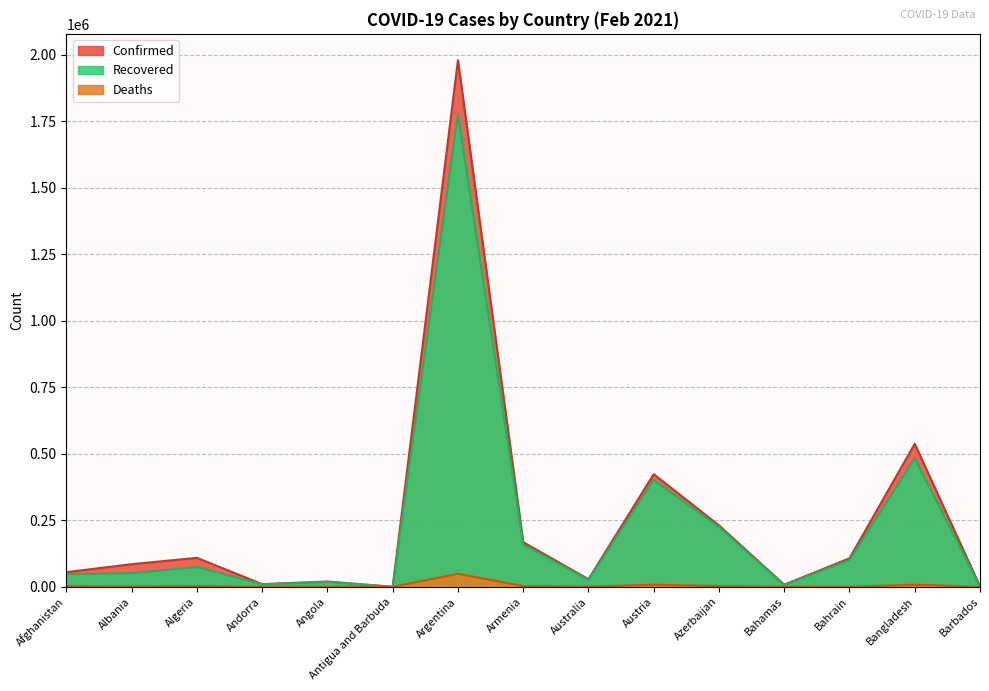

What is the label of the 10th point from the left?

Austria